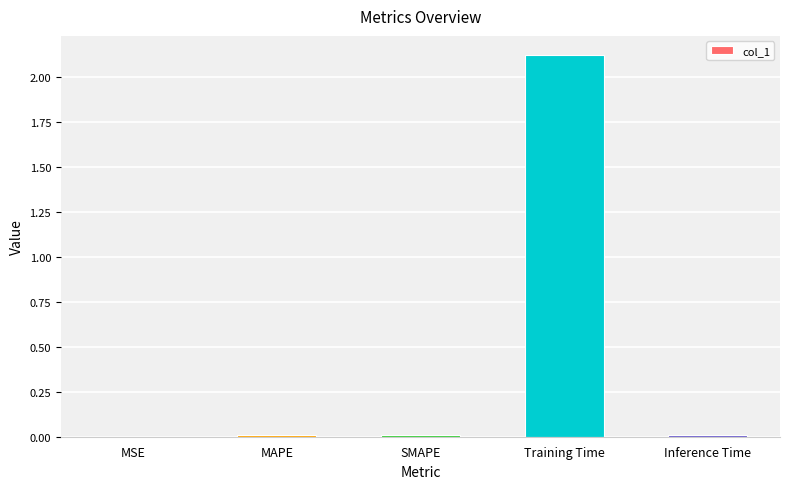

The chart shows a value of 0.0 at MAPE. True or false?

True